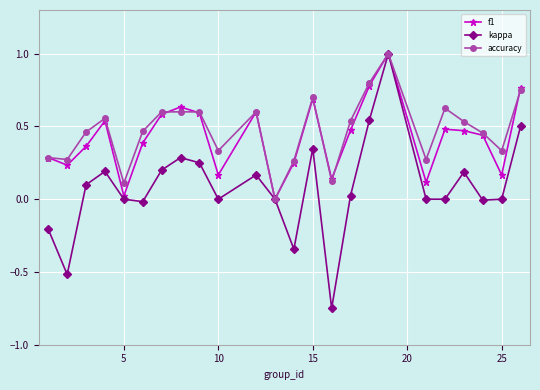

What is the difference between the maximum and minimum values in the f1 series?

1.0